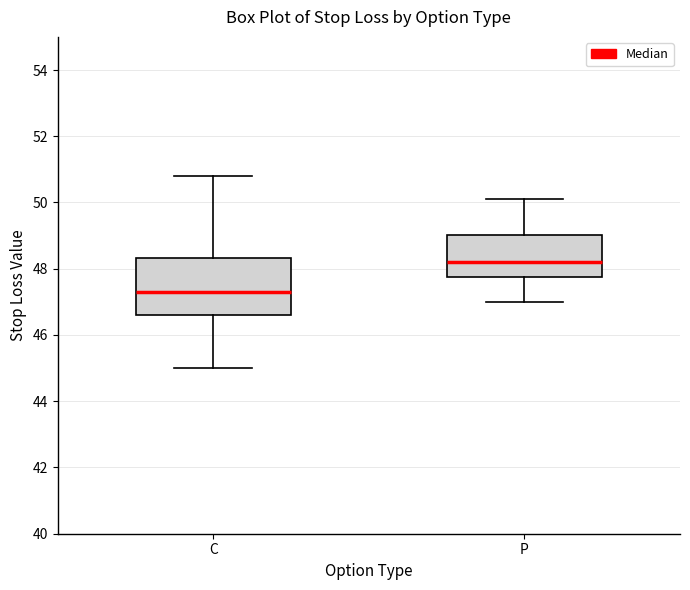

Which box is the tallest, from its lower edge to its upper edge?

C